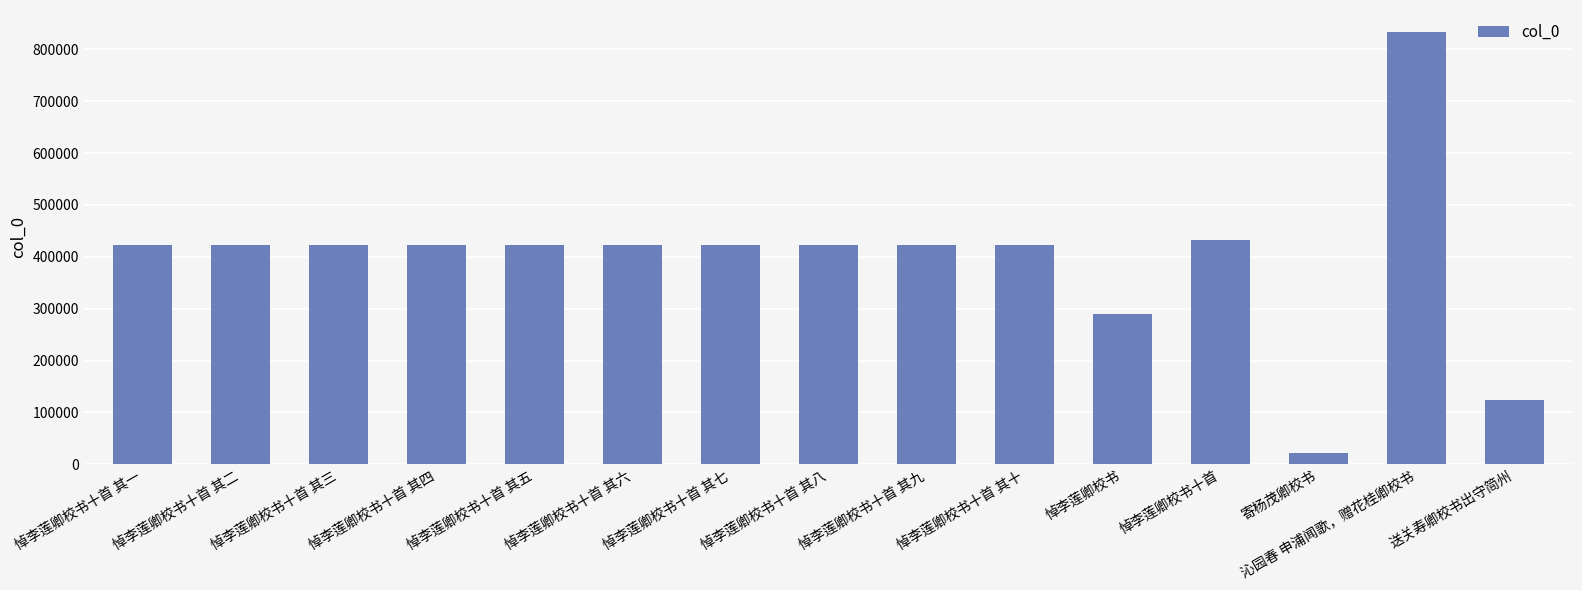

How many series are shown in this chart?

1